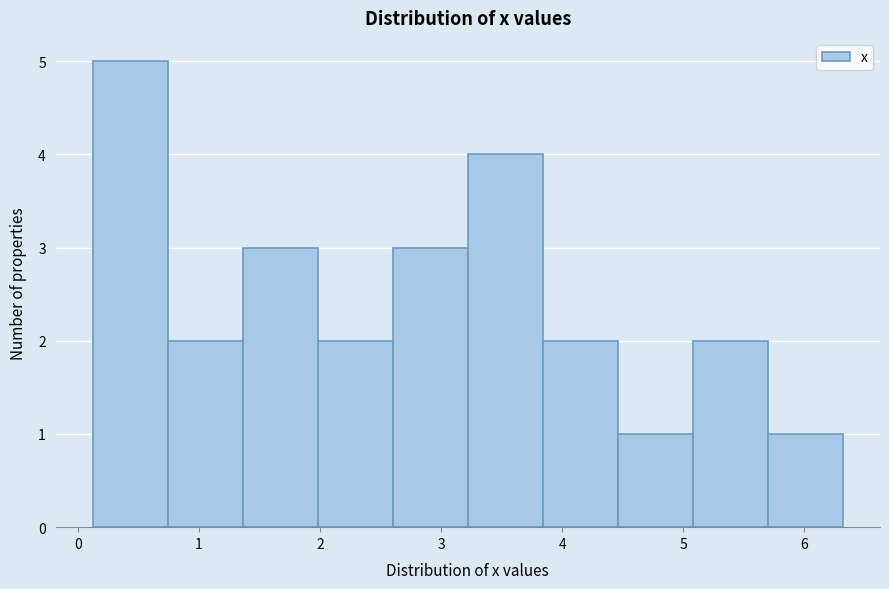

Reading left to right, transcribe this chart: for each bar, give the range it covers on the x-axis and its height. Neither the bar edges nor the heights are printed on the chart, so give them approximately, as read against the axes.

0.1 to 0.7: 5
0.7 to 1.4: 2
1.4 to 2.0: 3
2.0 to 2.6: 2
2.6 to 3.2: 3
3.2 to 3.8: 4
3.8 to 4.5: 2
4.5 to 5.1: 1
5.1 to 5.7: 2
5.7 to 6.3: 1